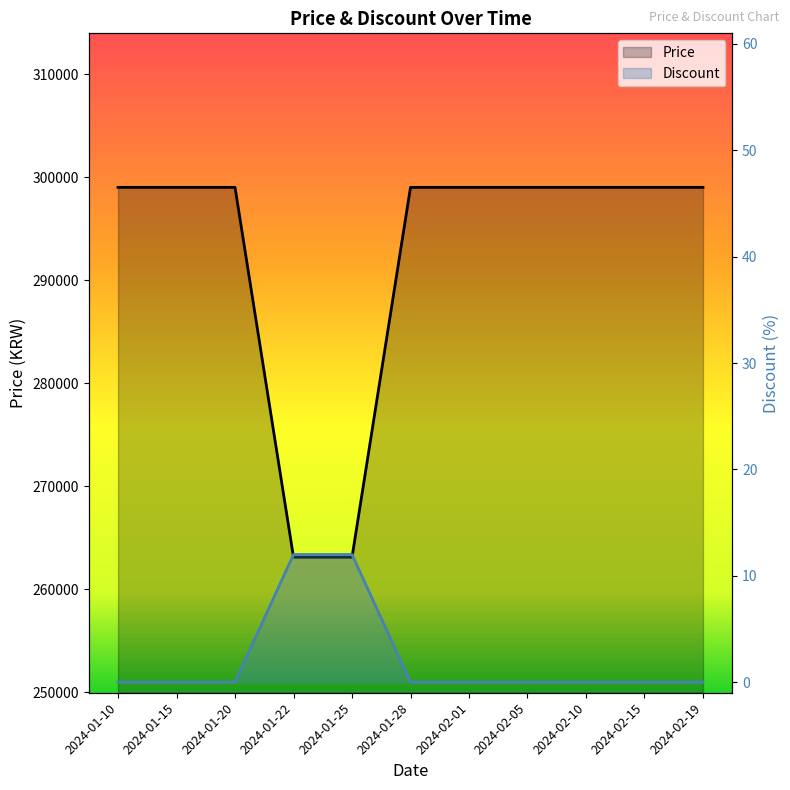

True or false: Price has a value of 299000 at 2024-01-28.

True